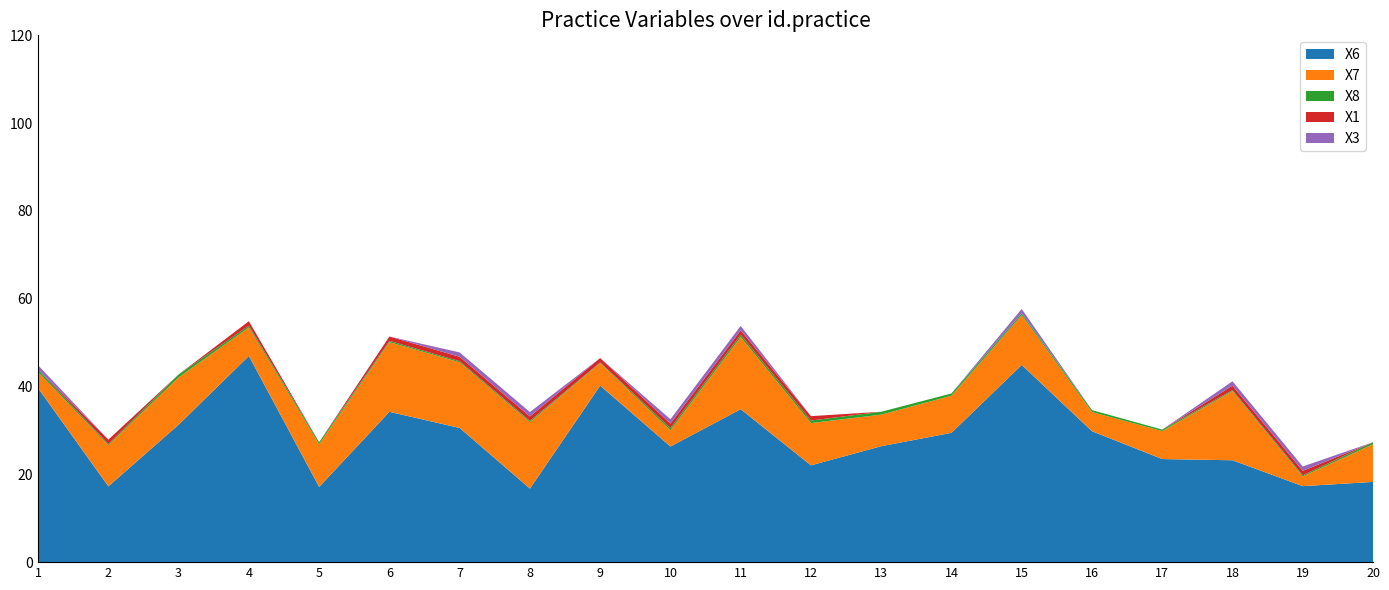

Reading left to right, extract all data points from this chart.

X6: 39.6	17.3	31.3	47.0	17.1	34.2	30.6	16.8	40.2	26.3	34.8	22.0	26.4	29.5	44.9	29.8	23.5	23.2	17.3	18.3
X7: 3.7	9.4	10.8	6.5	9.7	15.9	15.0	15.1	5.1	3.7	16.4	9.6	7.2	8.4	11.4	4.4	6.4	15.8	2.2	8.6
X8: 0.5	0.3	0.7	0.4	0.5	0.3	0.3	0.3	0.1	0.5	0.6	0.6	0.7	0.5	0.4	0.4	0.3	0.2	0.3	0.5
X1: 0.0	1.0	0.0	1.0	0.0	1.0	1.0	1.0	1.0	1.0	1.0	1.0	0.0	0.0	0.0	0.0	0.0	1.0	1.0	0.0
X3: 1.0	0.0	0.0	0.0	0.0	0.0	1.0	1.0	0.0	1.0	1.0	0.0	0.0	0.0	1.0	0.0	0.0	1.0	1.0	0.0